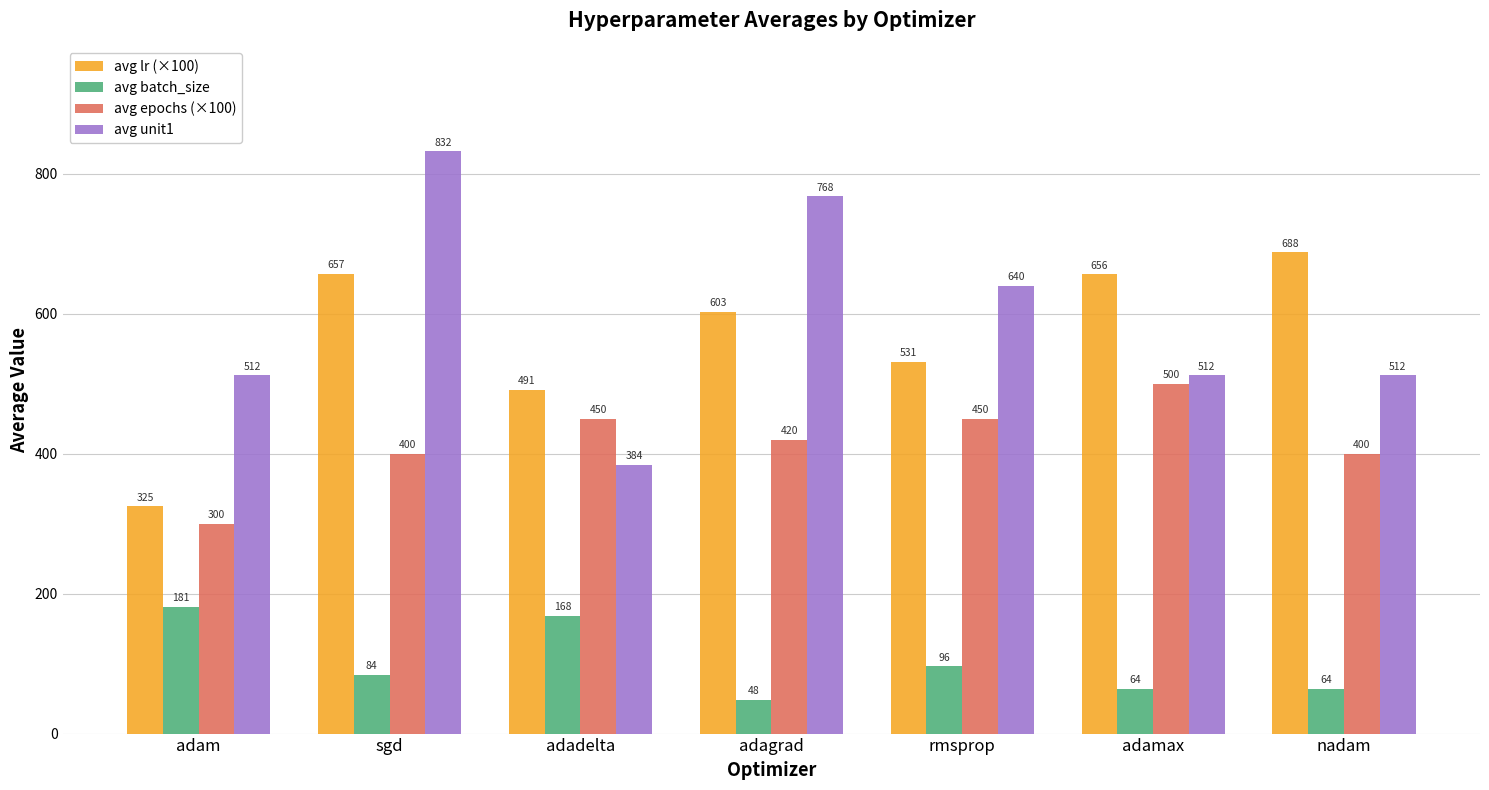

True or false: avg lr (×100) has a value of 656.3 at adamax.

True